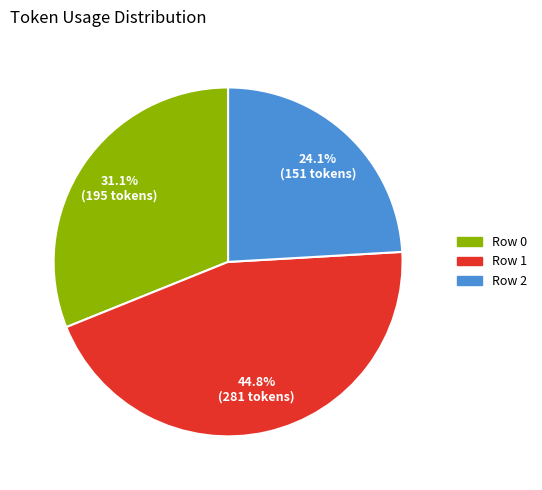

How much of the chart is everything except Row 0?

68.9%